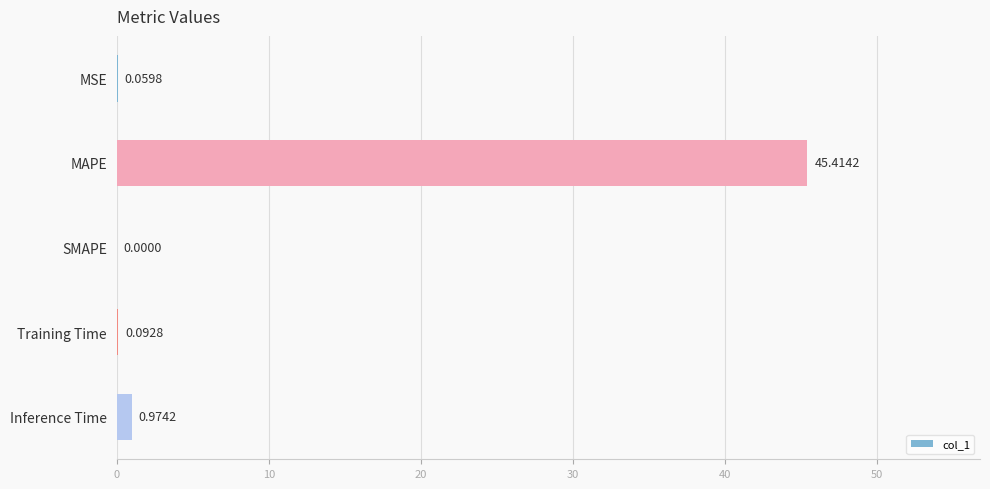

What is the average value?

9.3